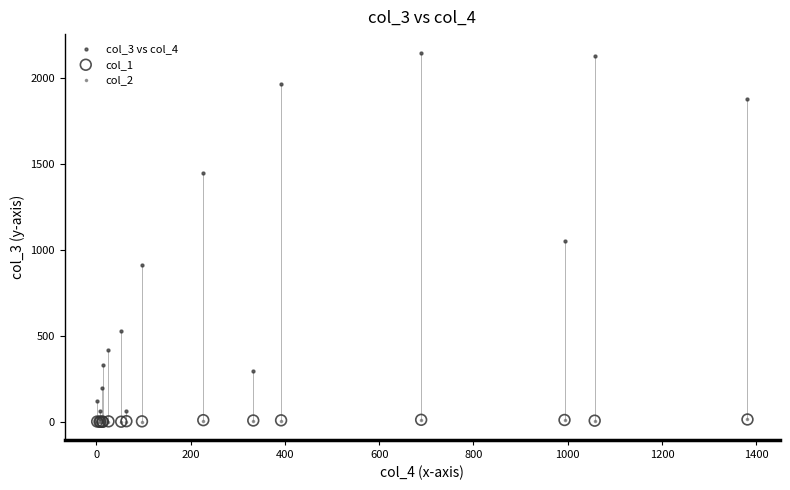

What are all the series names shown in the legend?

col_3 vs col_4, col_1, col_2